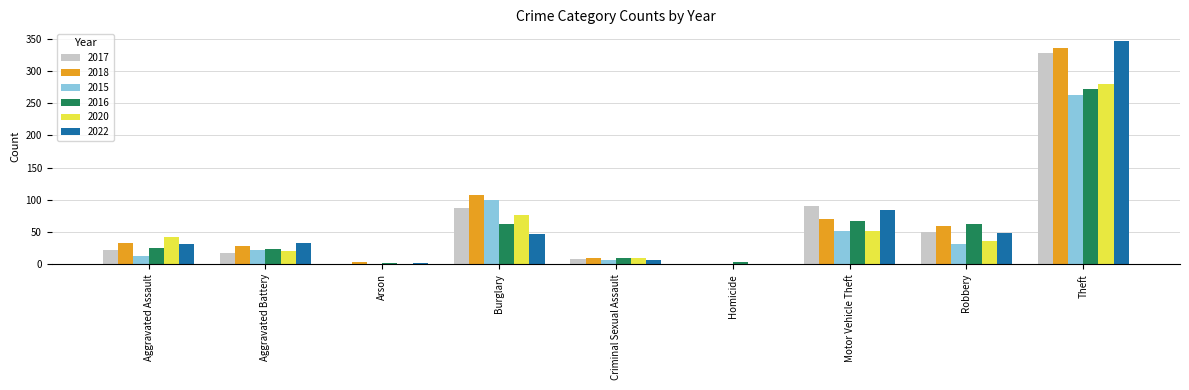

What are all the series names shown in the legend?

2017, 2018, 2015, 2016, 2020, 2022